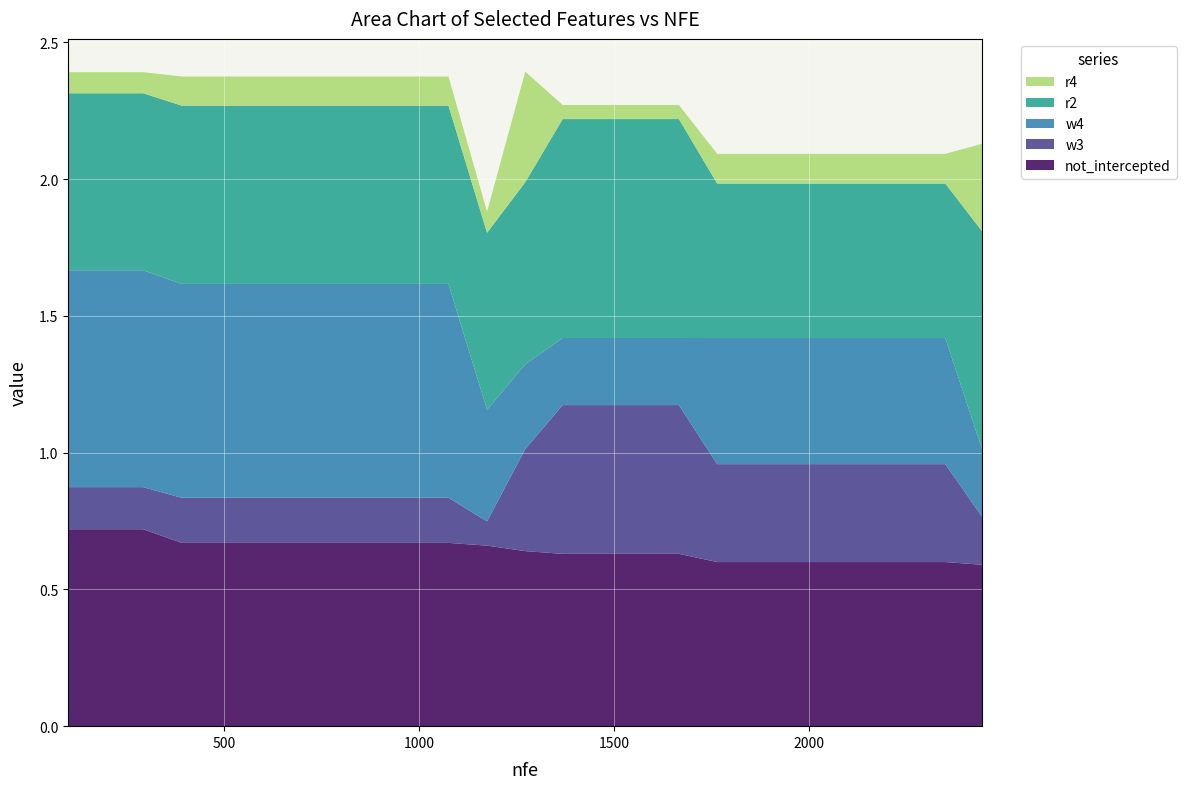

Reading left to right, what are all the values shown in this chart?

not_intercepted: 100=0.7	200=0.7	292=0.7	391=0.7	1075=0.7	1174=0.7	1272=0.6	1368=0.6	1469=0.6	1566=0.6	1666=0.6	1764=0.6	1859=0.6	1958=0.6	2056=0.6	2153=0.6	2251=0.6	2349=0.6	2444=0.6
w3: 100=0.2	200=0.2	292=0.2	391=0.2	1075=0.2	1174=0.1	1272=0.4	1368=0.5	1469=0.5	1566=0.5	1666=0.5	1764=0.4	1859=0.4	1958=0.4	2056=0.4	2153=0.4	2251=0.4	2349=0.4	2444=0.2
w4: 100=0.8	200=0.8	292=0.8	391=0.8	1075=0.8	1174=0.4	1272=0.3	1368=0.2	1469=0.2	1566=0.2	1666=0.2	1764=0.5	1859=0.5	1958=0.5	2056=0.5	2153=0.5	2251=0.5	2349=0.5	2444=0.2
r2: 100=0.6	200=0.6	292=0.6	391=0.7	1075=0.7	1174=0.6	1272=0.7	1368=0.8	1469=0.8	1566=0.8	1666=0.8	1764=0.6	1859=0.6	1958=0.6	2056=0.6	2153=0.6	2251=0.6	2349=0.6	2444=0.8
r4: 100=0.1	200=0.1	292=0.1	391=0.1	1075=0.1	1174=0.1	1272=0.4	1368=0.1	1469=0.1	1566=0.1	1666=0.1	1764=0.1	1859=0.1	1958=0.1	2056=0.1	2153=0.1	2251=0.1	2349=0.1	2444=0.3